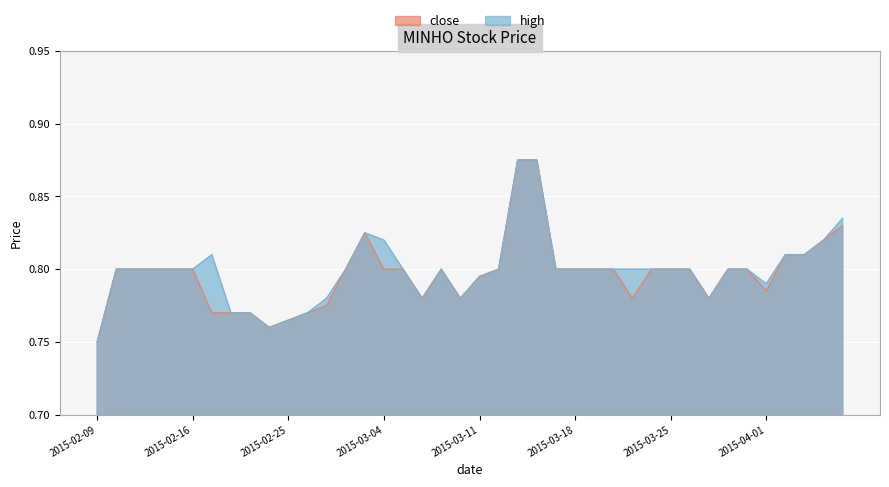

At 2015-03-16, list the series in order from largest to smallest.

close, high